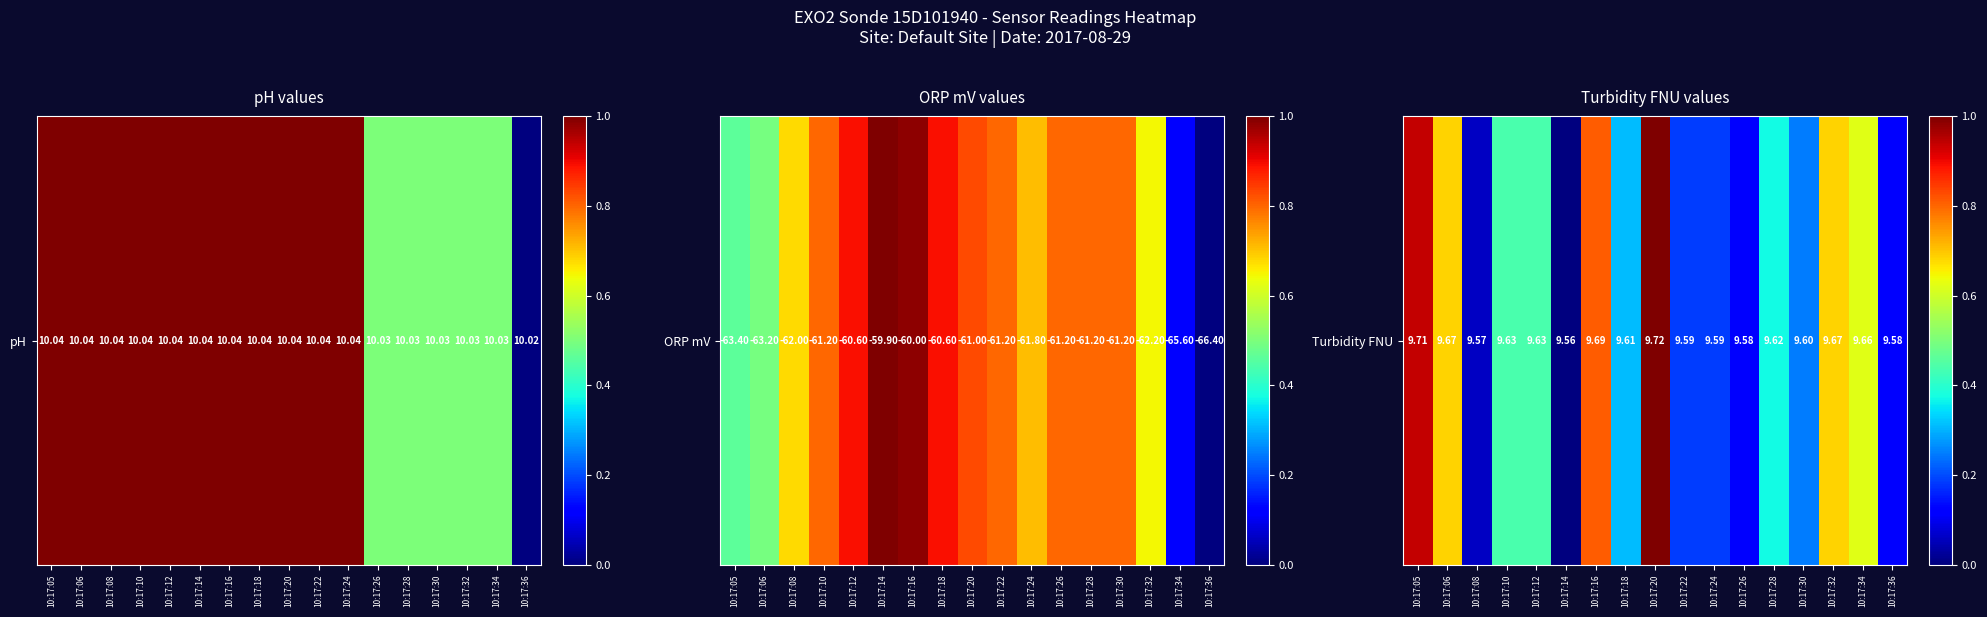

List the labels in order of value, largest first.

10:17:20, 10:17:05, 10:17:16, 10:17:06, 10:17:32, 10:17:34, 10:17:10, 10:17:12, 10:17:28, 10:17:18, 10:17:30, 10:17:22, 10:17:24, 10:17:26, 10:17:36, 10:17:08, 10:17:14